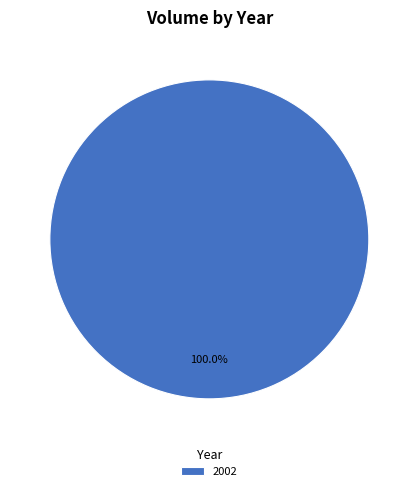

Which slice represents more than half of the pie?

2002